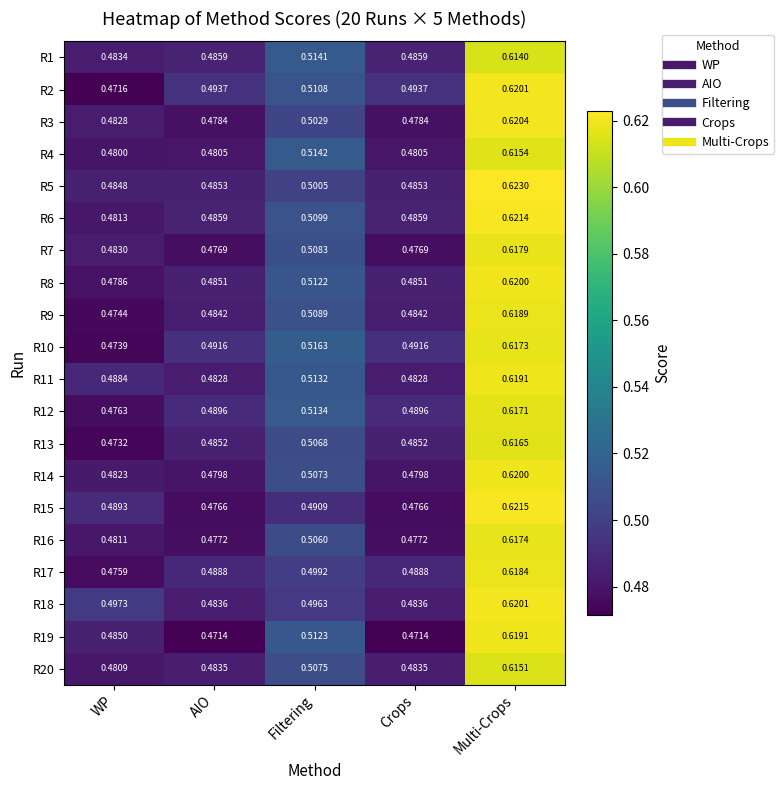

Is the value of R15 at Crops greater than the value of R4 at AIO?

No